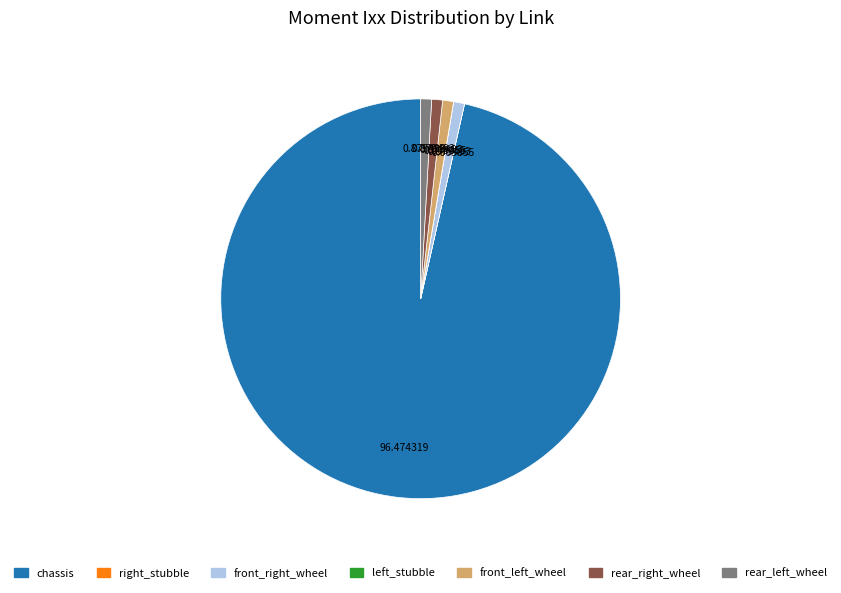

Between chassis and front_right_wheel, which is larger?

chassis